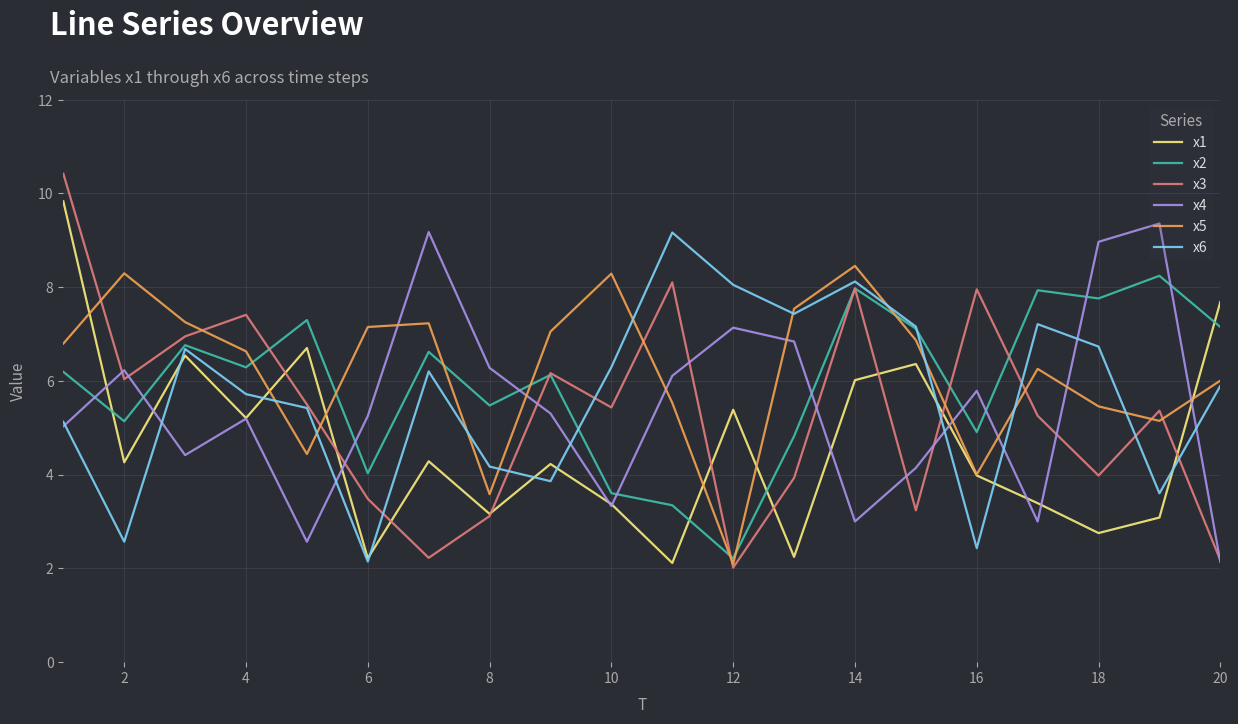

How many distinct data groups are displayed?

6